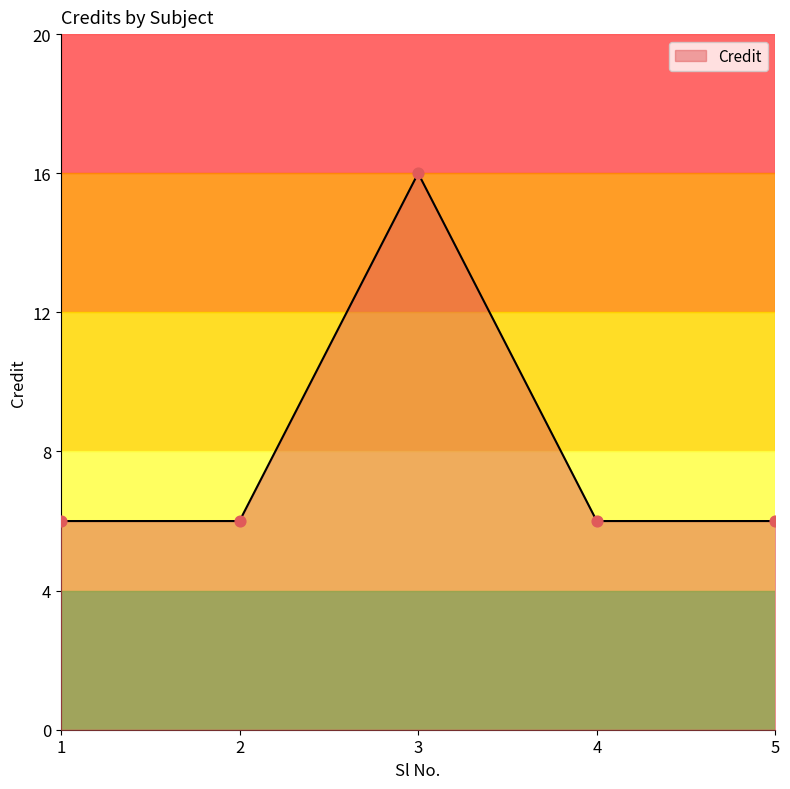

What is the change in value from 1 to 3?

+10